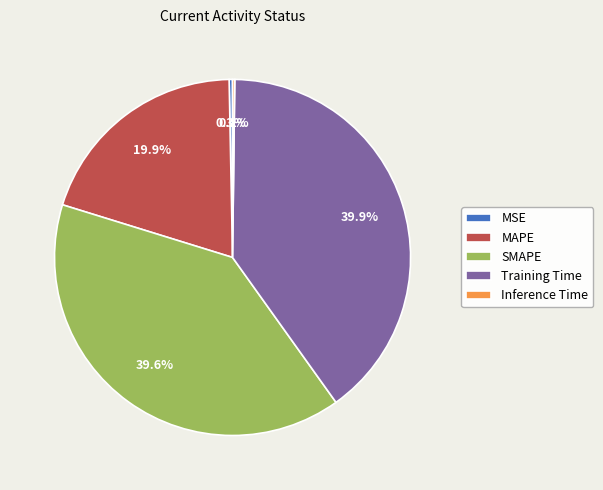

Is Training Time the majority of the pie?

No